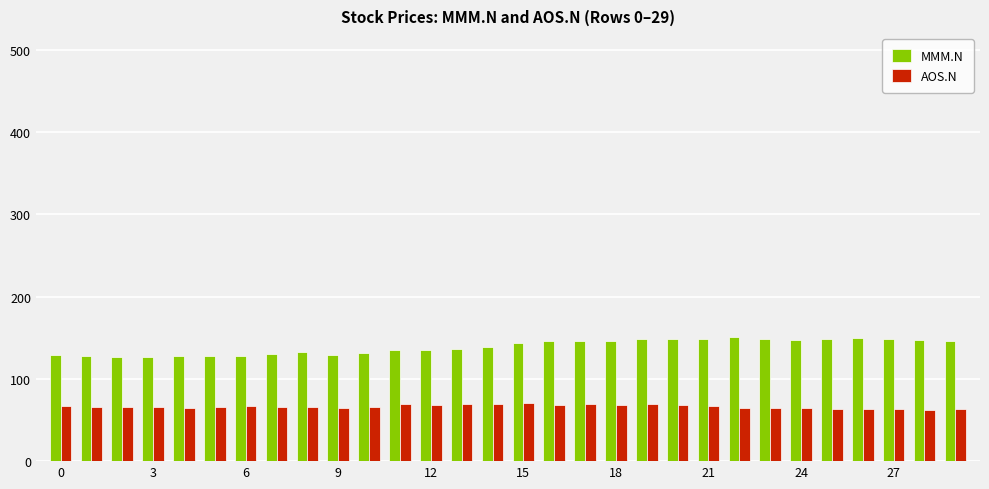

How many bars are there in each group?

2